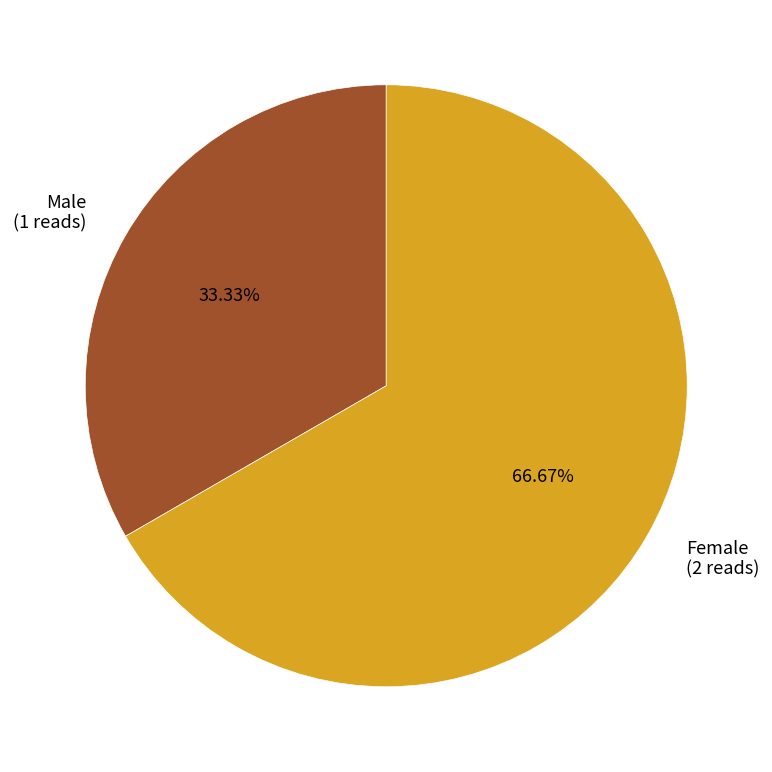

To the nearest percent, what percentage of the pie is Male?

33%